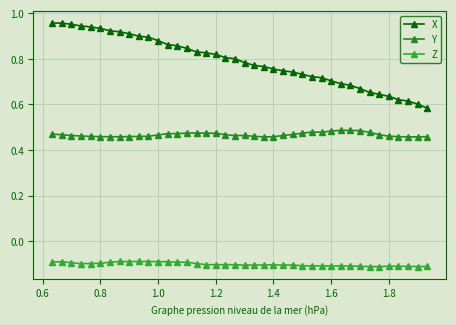

List the series in order of their overall mean, lowest first.

Z, Y, X